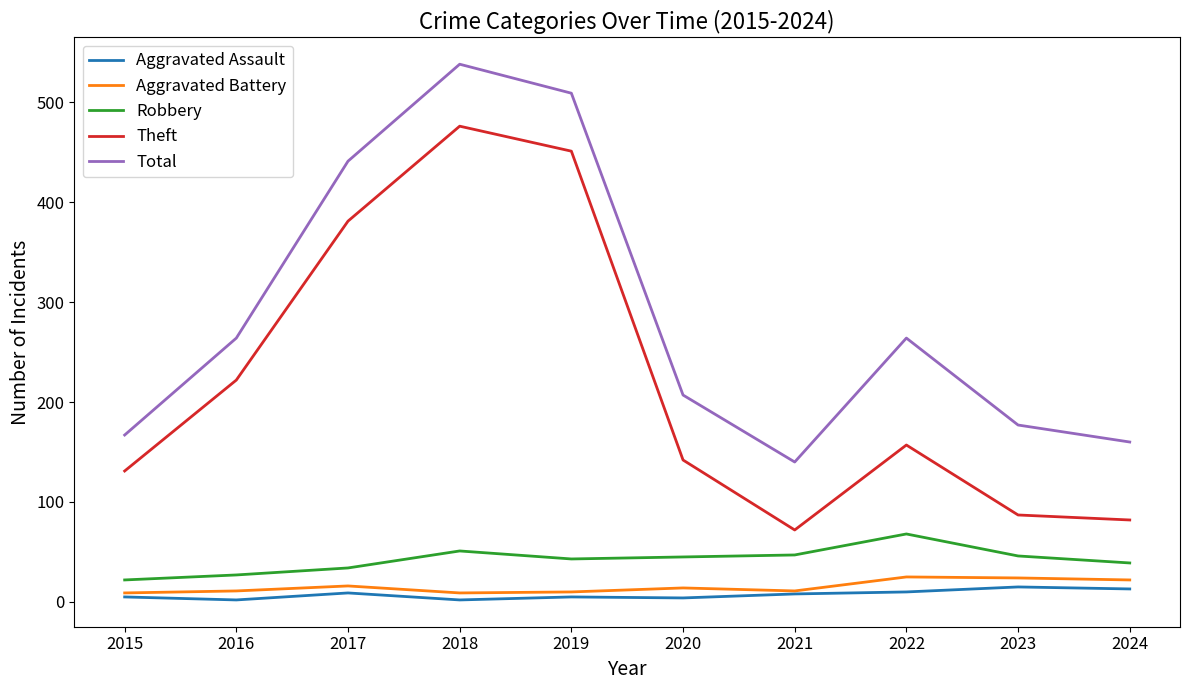

What is the highest value of the Theft series?

476